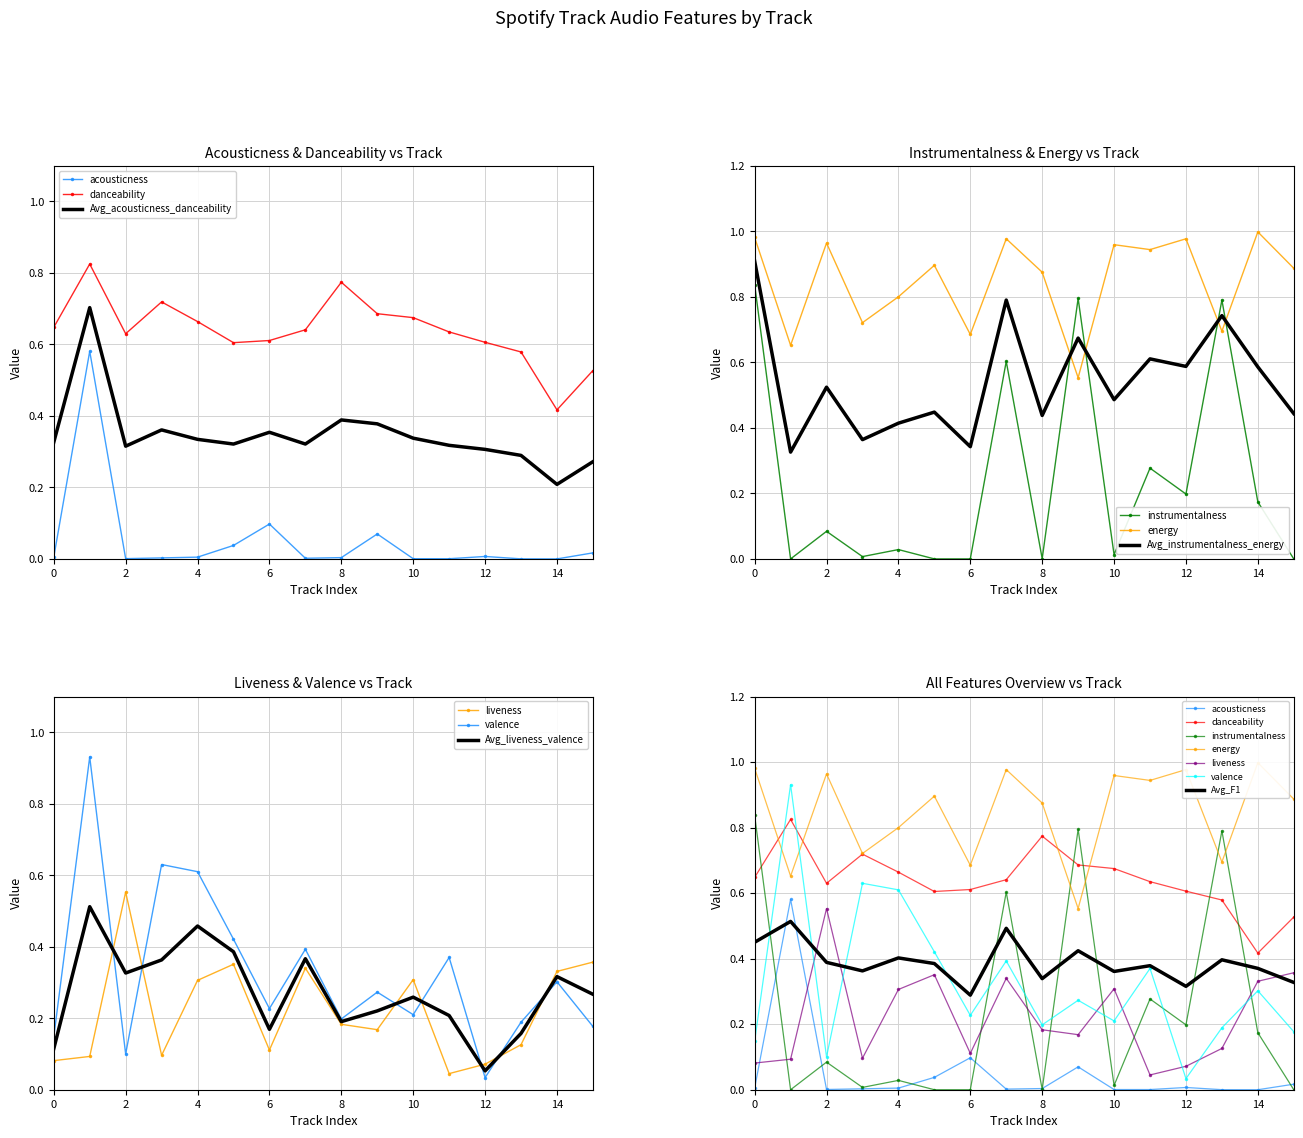

How many categories are shown in the chart?

16